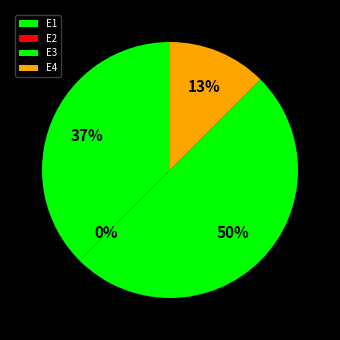

How many slices are in this pie chart?

4